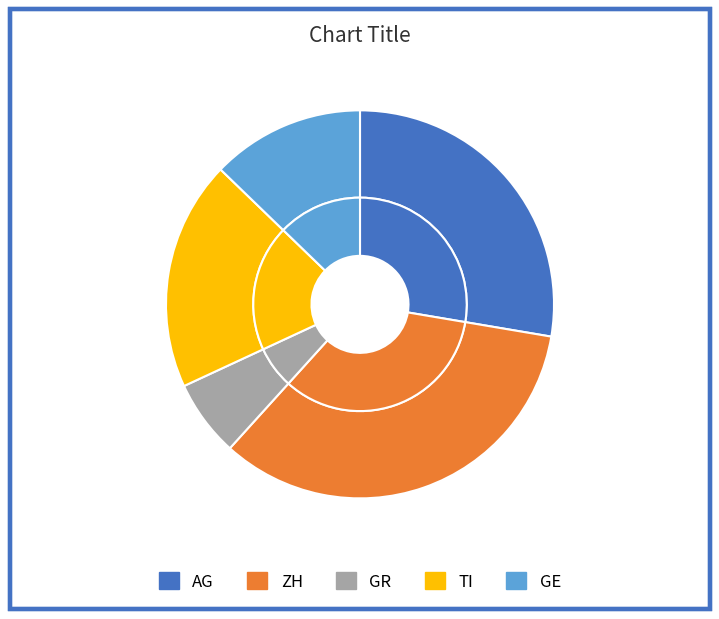

To the nearest percent, what is the average slice percentage?

20%